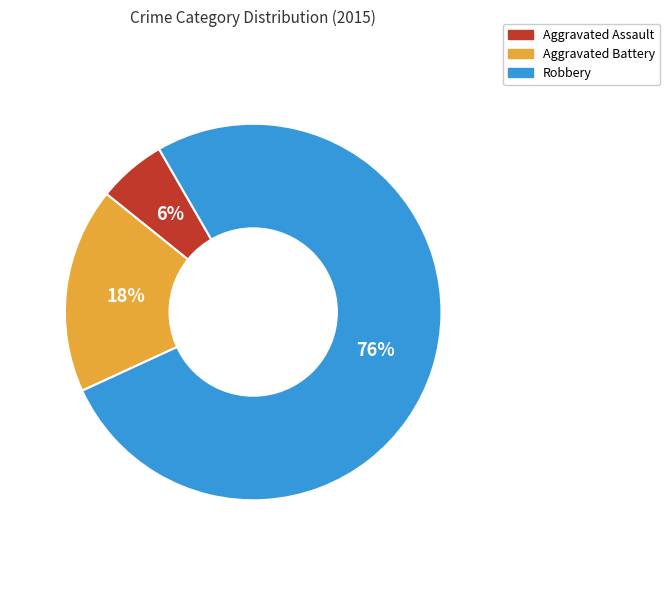

Is there any slice that represents more than half of the pie?

Yes